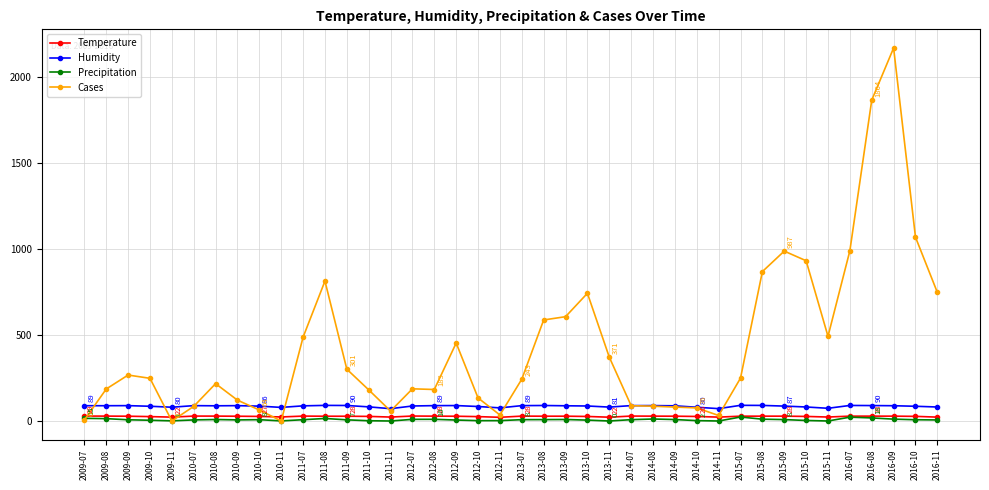

What is the maximum value shown in the chart?

2167.0